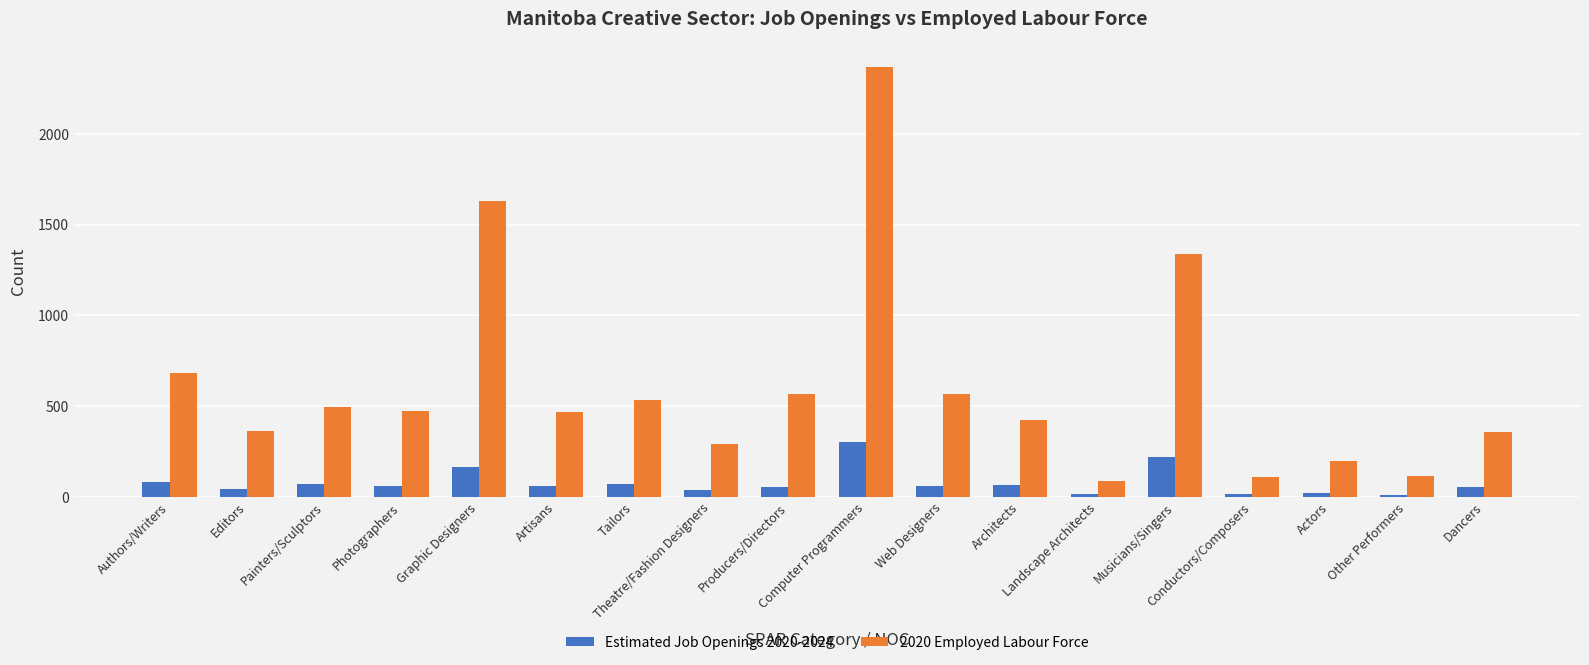

At how many categories does at least one series exceed 179?

15